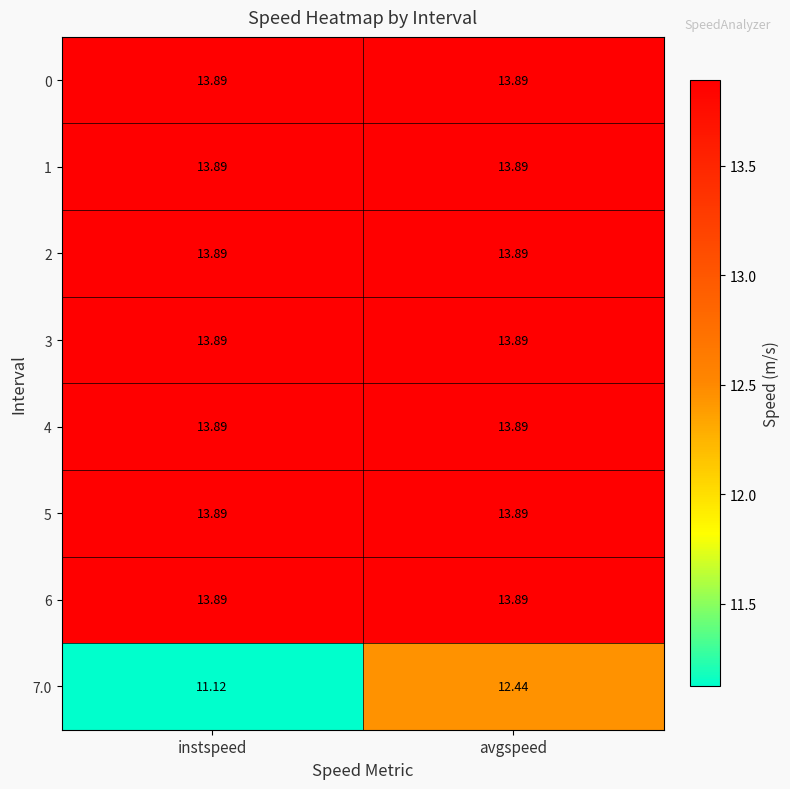

At which category does the chart reach its minimum across all series?

instspeed